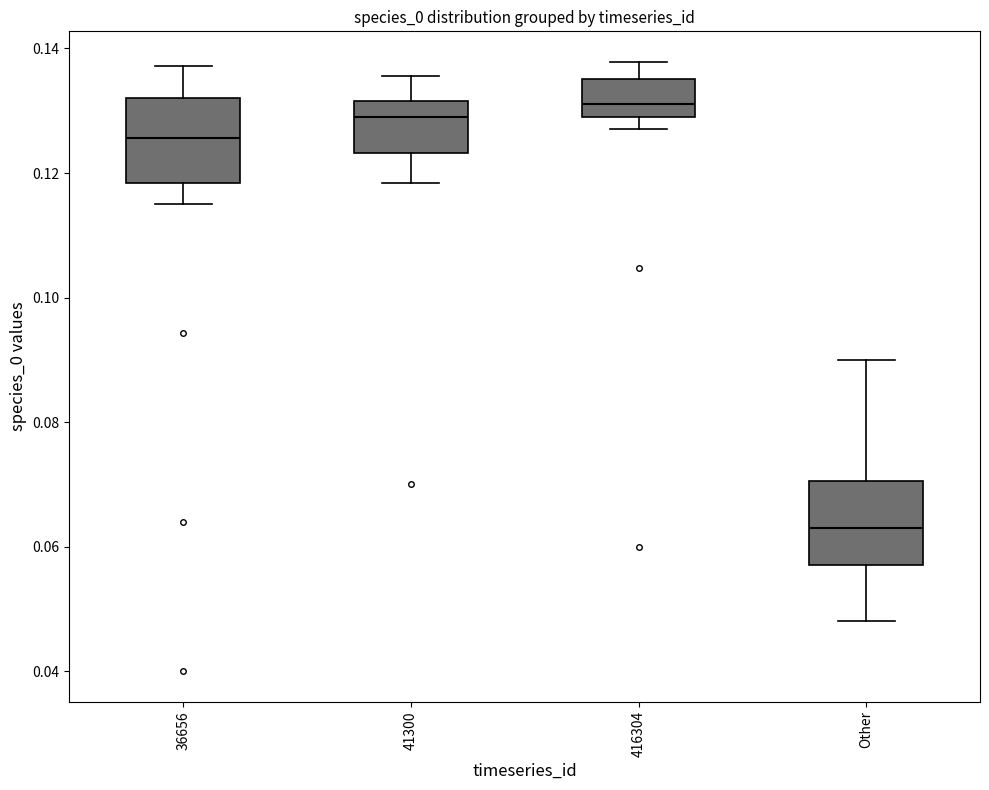

Which box has the lowest median line?

Other